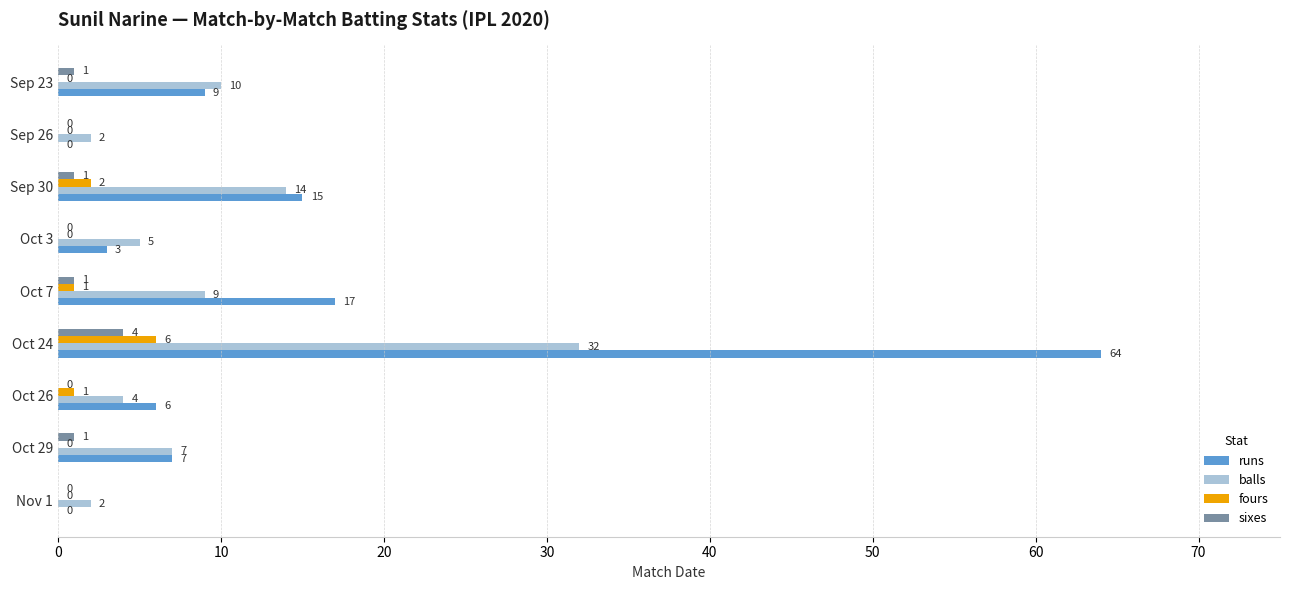

What is the sum of all balls values?

85